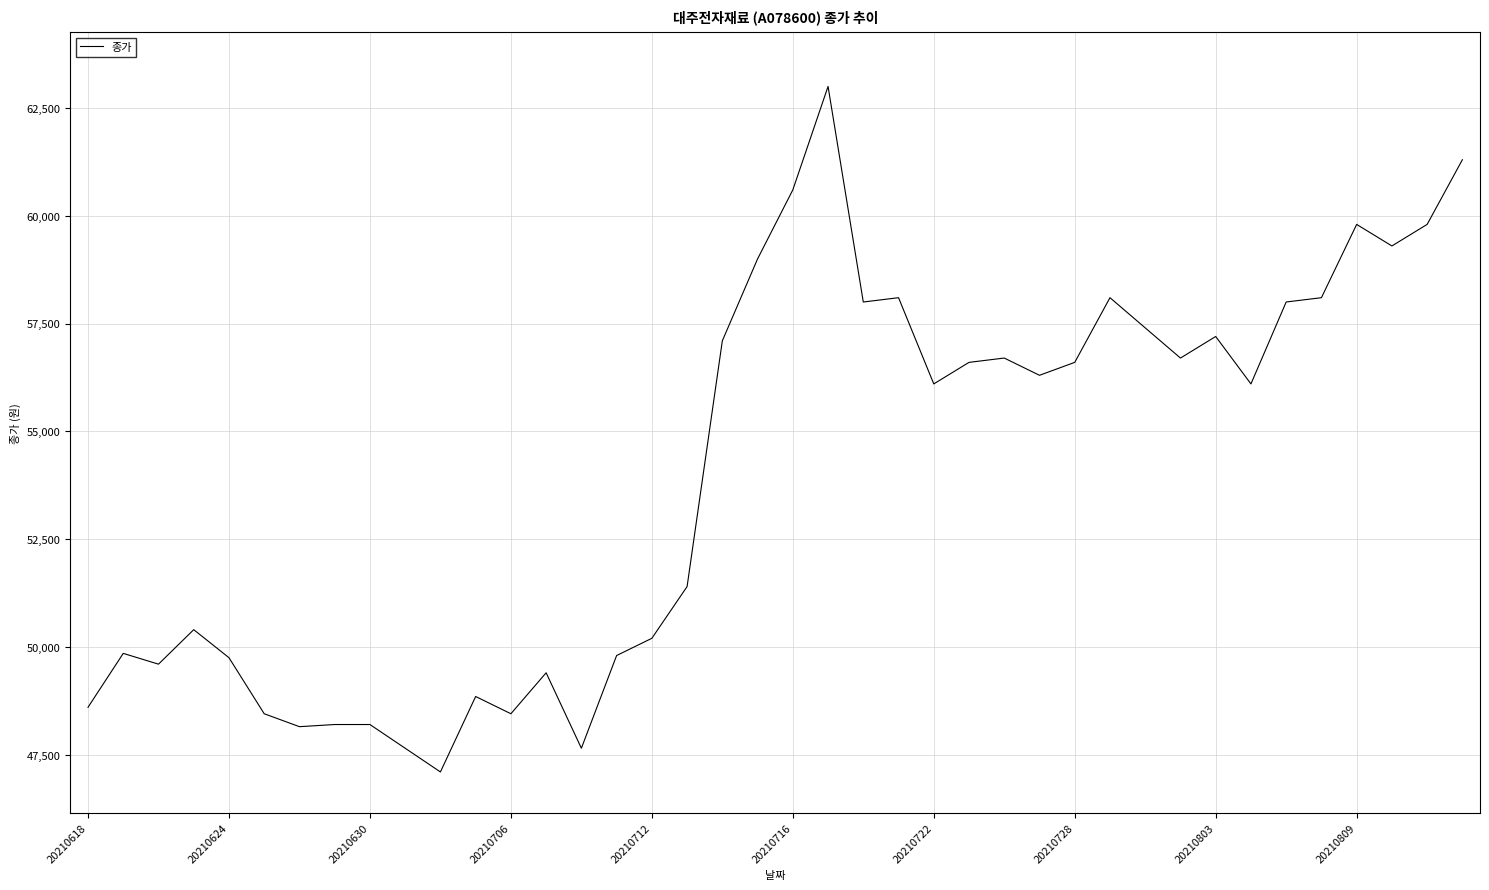

What is the smallest value displayed?

47100